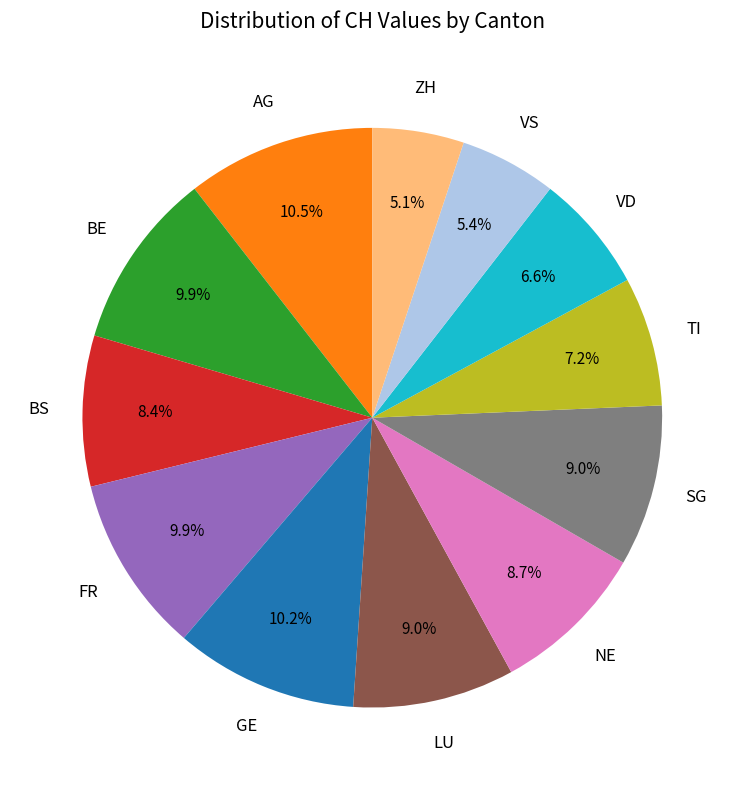

Do VS and VD together represent more than half of the pie?

No